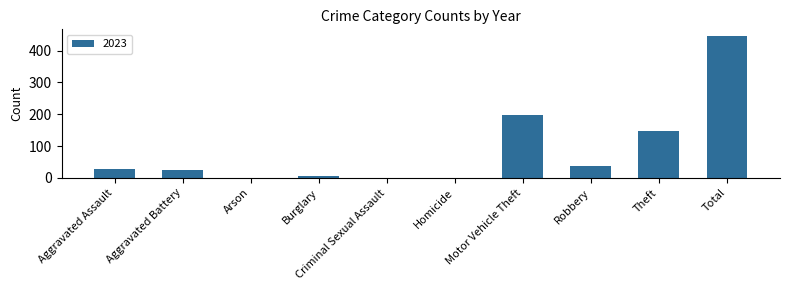

True or false: the data shows 649 at Total.

False